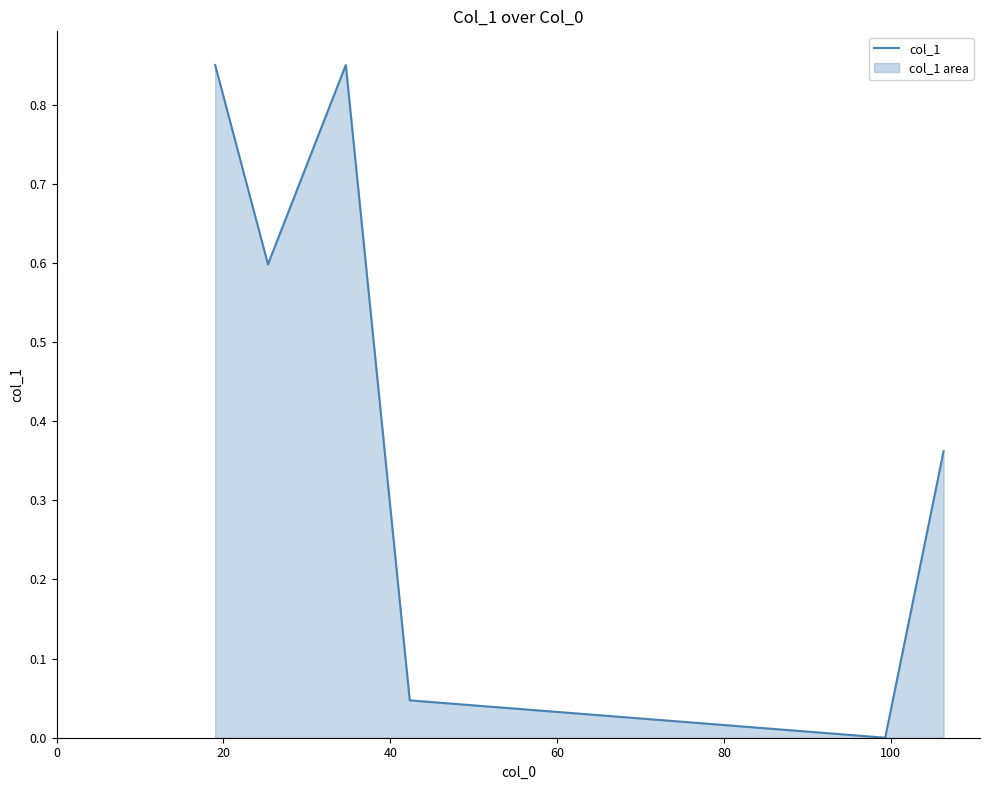

How many interior local peaks (higher than both neighbors) does the data have?

1